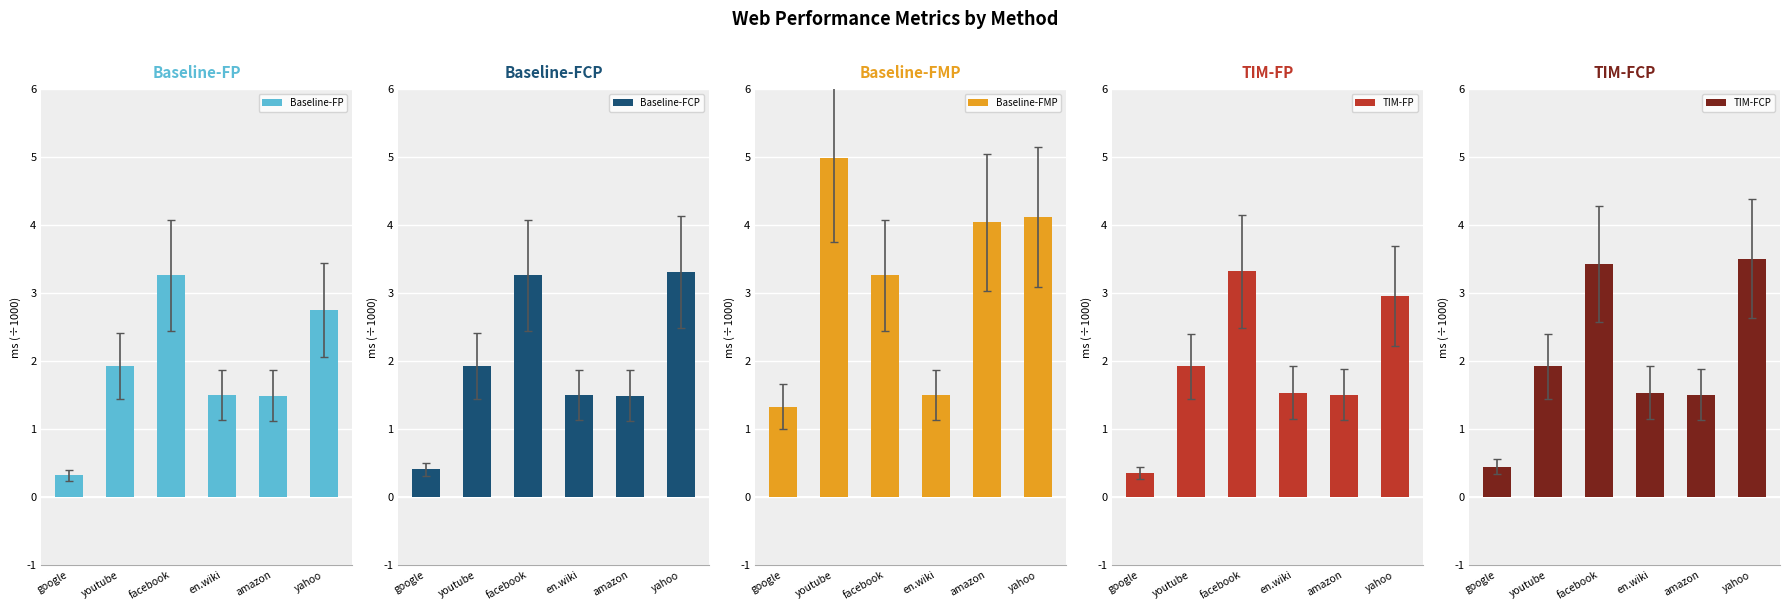

What are all the series names shown in the legend?

Baseline-FP, Baseline-FCP, Baseline-FMP, TIM-FP, TIM-FCP